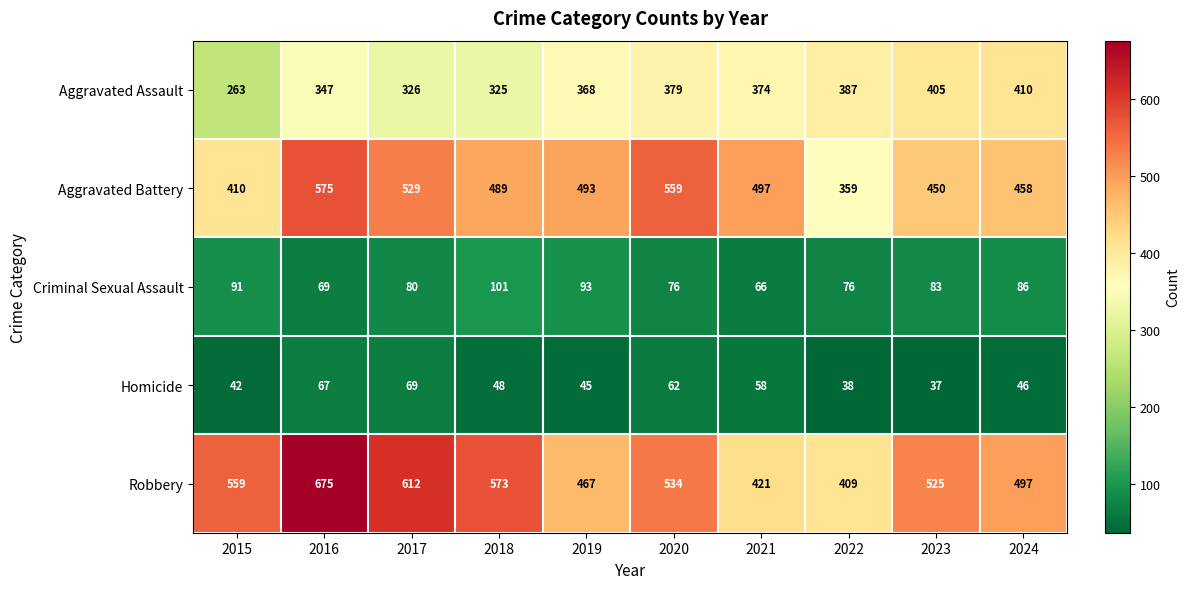

What is the difference between the maximum and minimum values in the Homicide series?

32